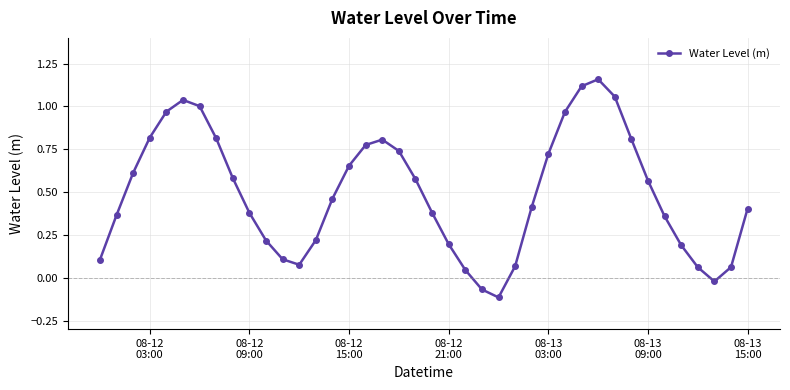

What is the difference between the maximum and minimum values?

1.3